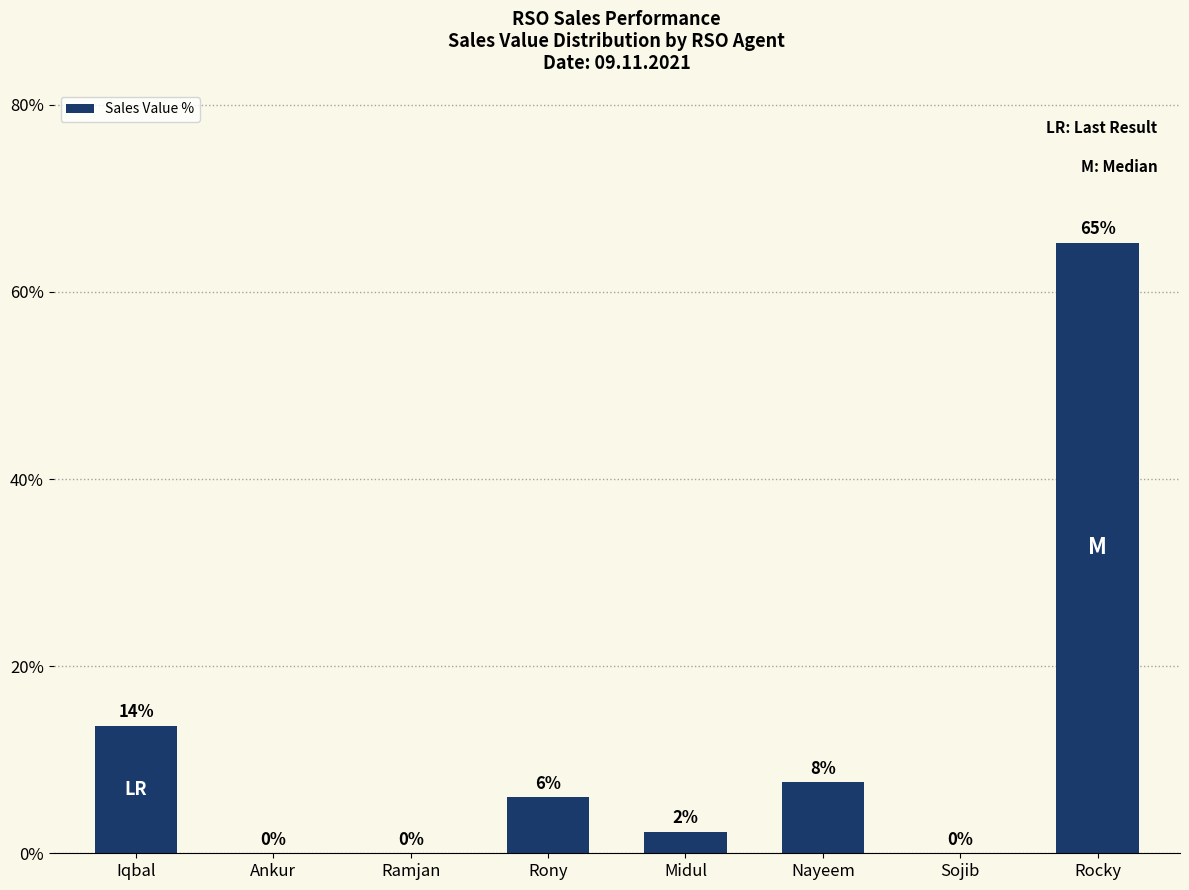

True or false: the data shows 0.0 at Ramjan.

True